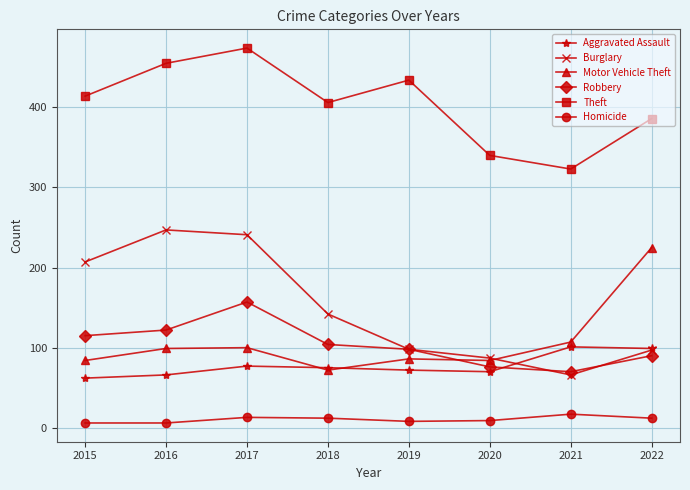

Is the value of Burglary at 2021 greater than the value of Theft at 2021?

No